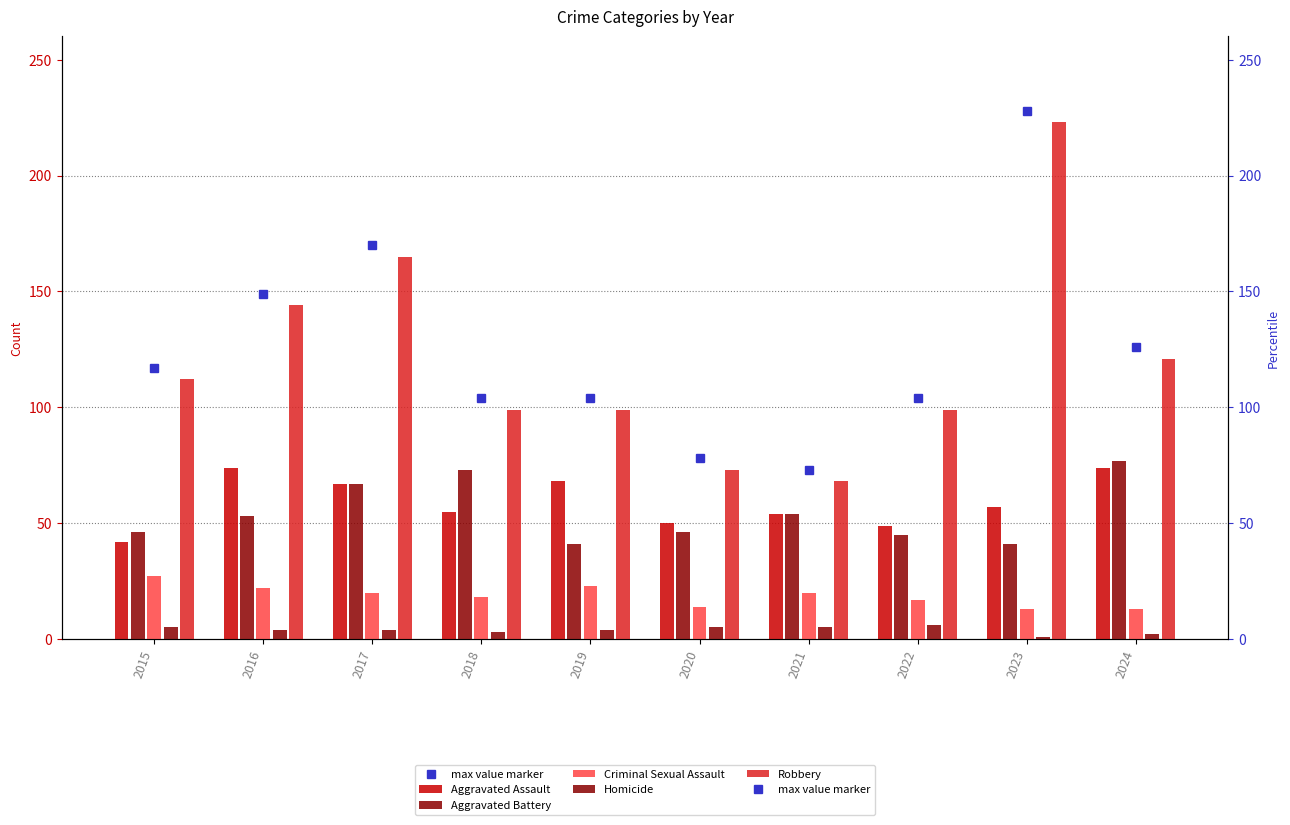

At which category is the sum across all series the highest?

2023